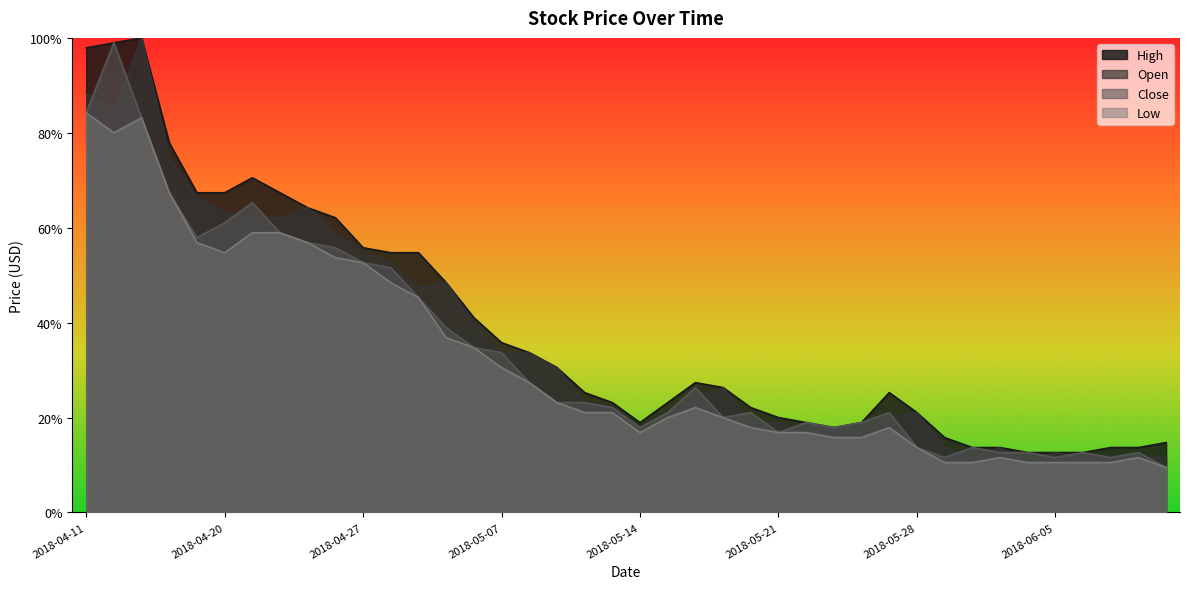

What is the label of the 24th point from the right?

2018-05-08